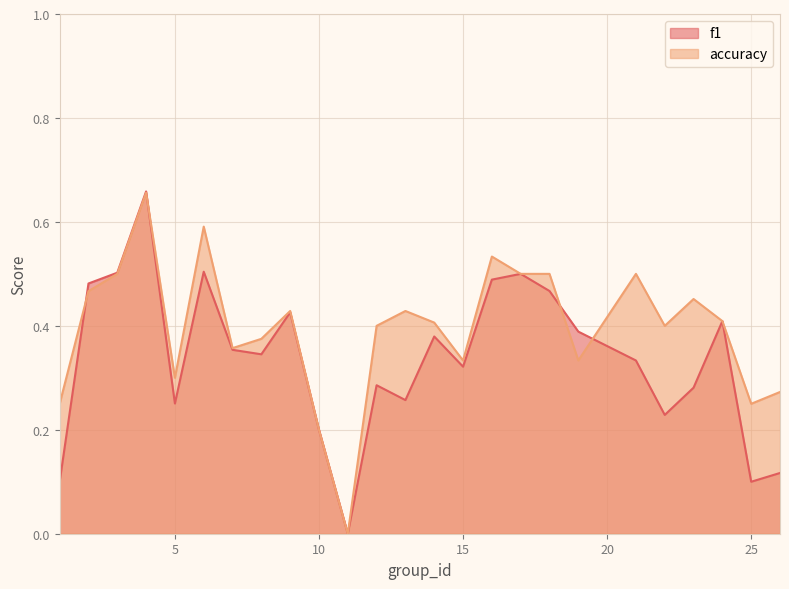

What is the total value across all series at 12?

0.7